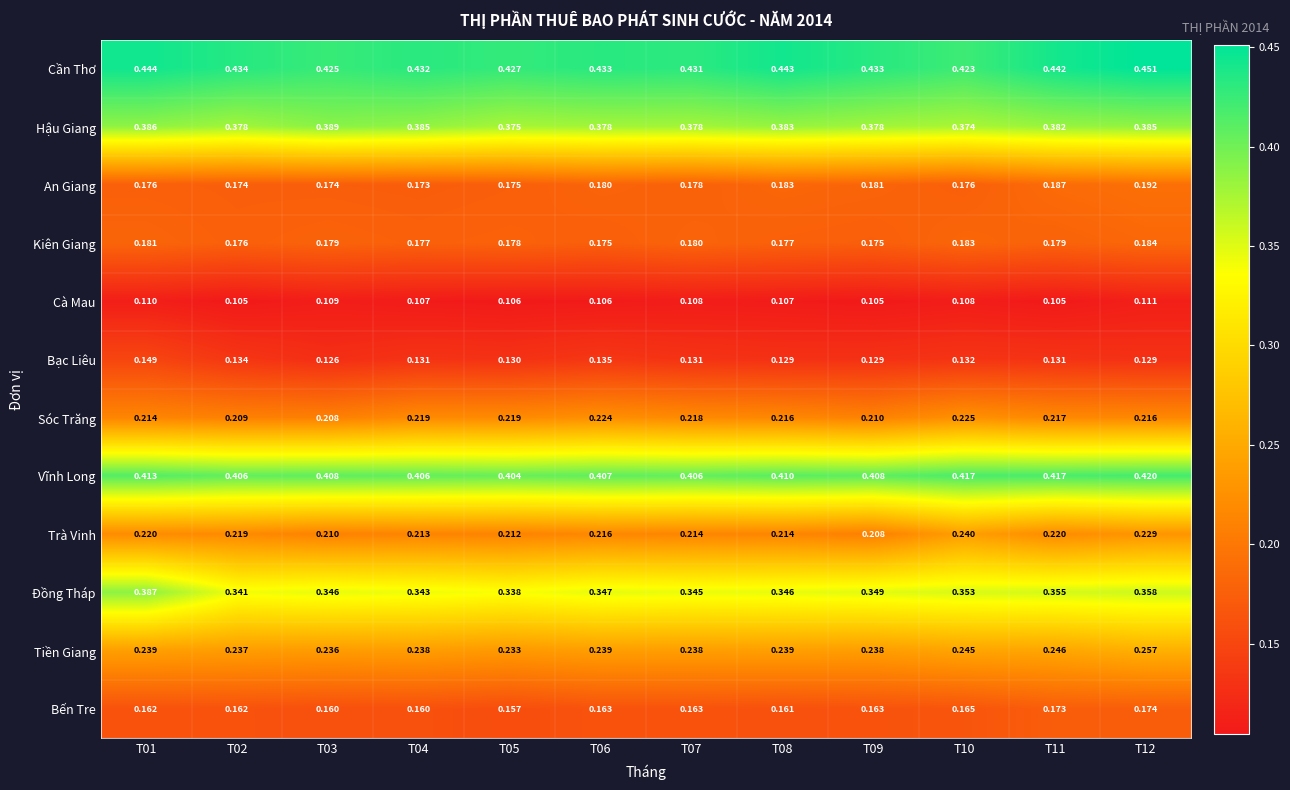

Rank the series at T12 from highest to lowest value.

Cần Thơ, Vĩnh Long, Hậu Giang, Đồng Tháp, Tiền Giang, Trà Vinh, Sóc Trăng, An Giang, Kiên Giang, Bến Tre, Bạc Liêu, Cà Mau